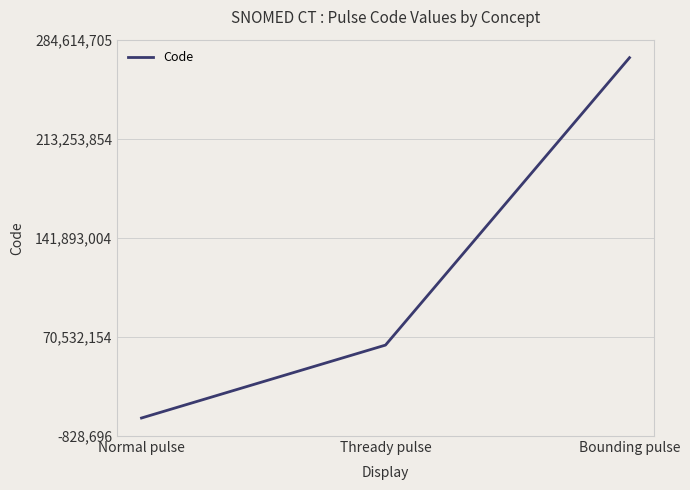

How many lines are shown in the chart?

1